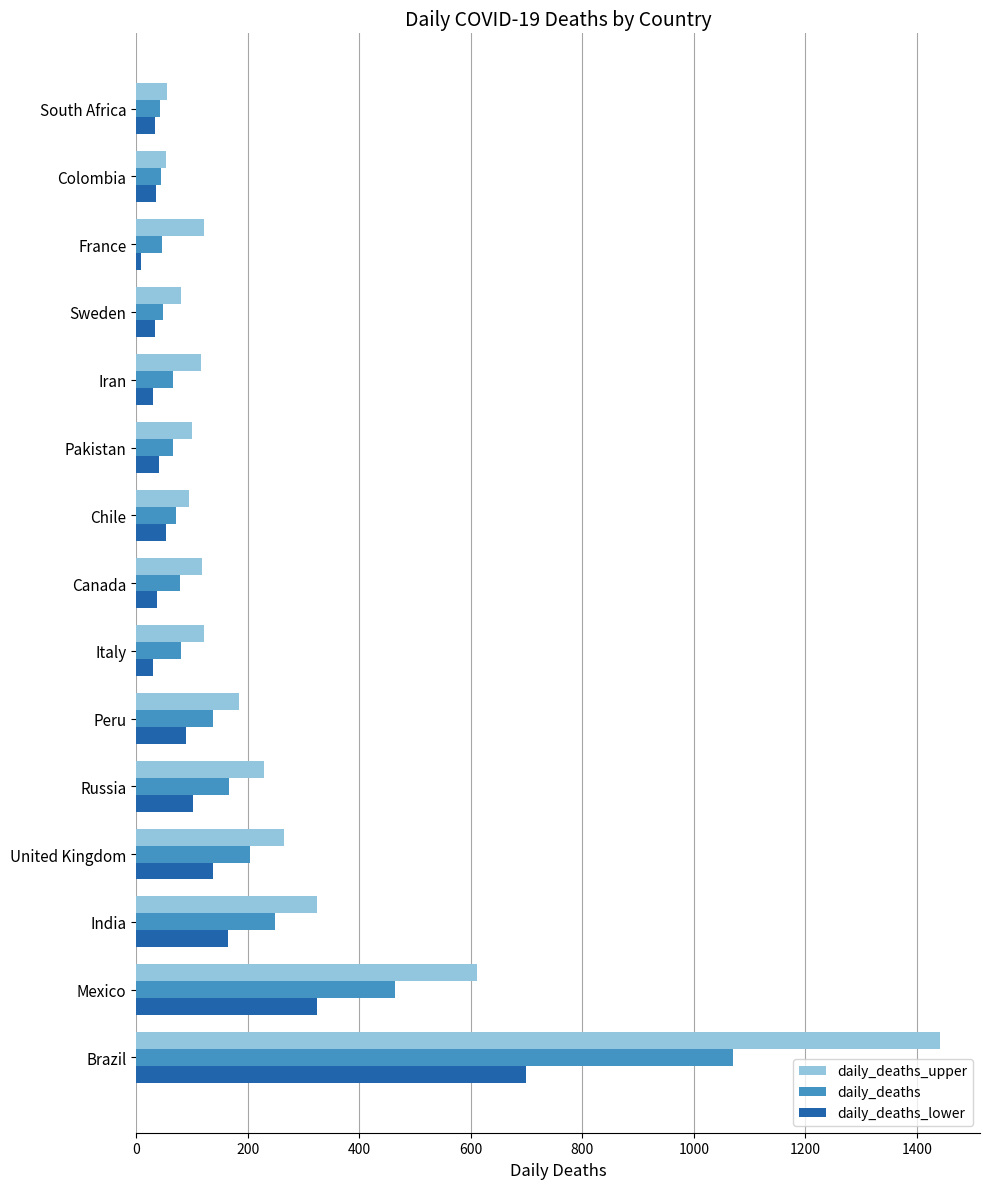

Which series changed the most between India and Peru?

daily_deaths_upper